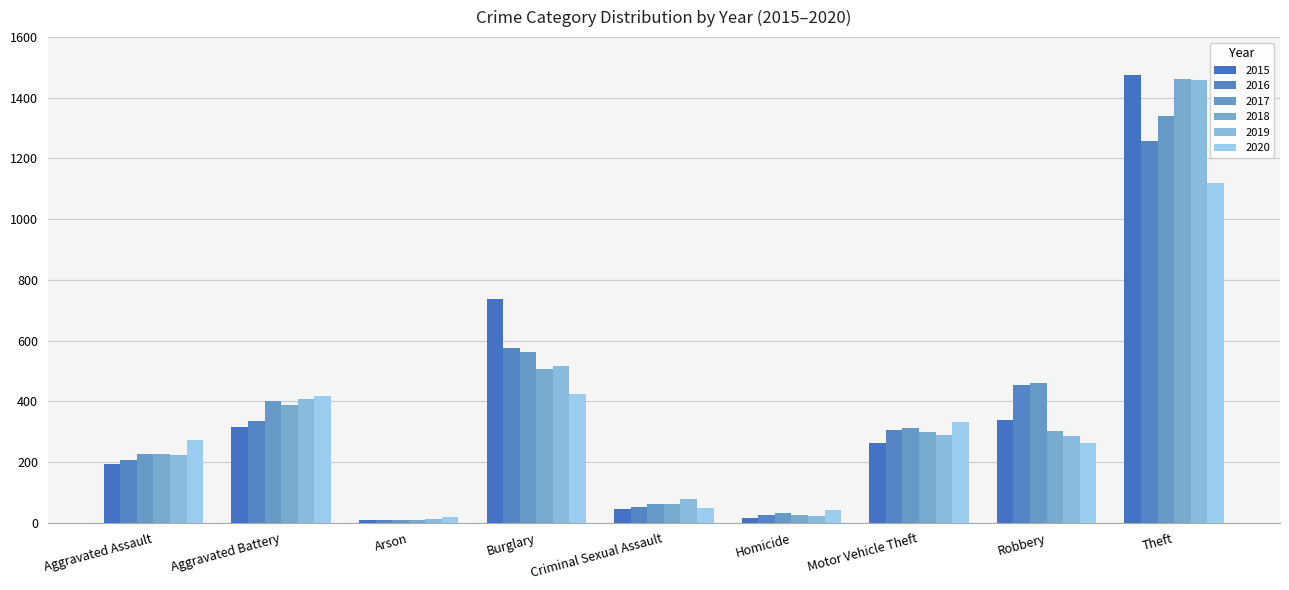

Which series has the largest total across all categories?

2017